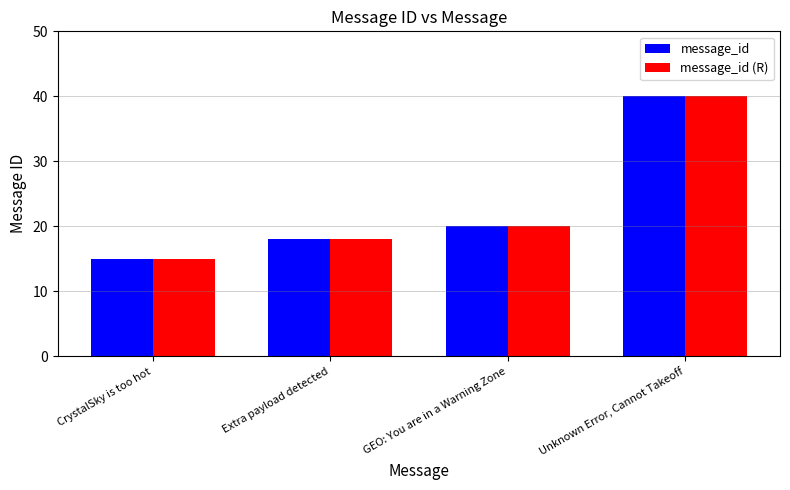

List the labels in order of message_id (R) value, smallest first.

CrystalSky is too hot, Extra payload detected, GEO: You are in a Warning Zone, Unknown Error, Cannot Takeoff